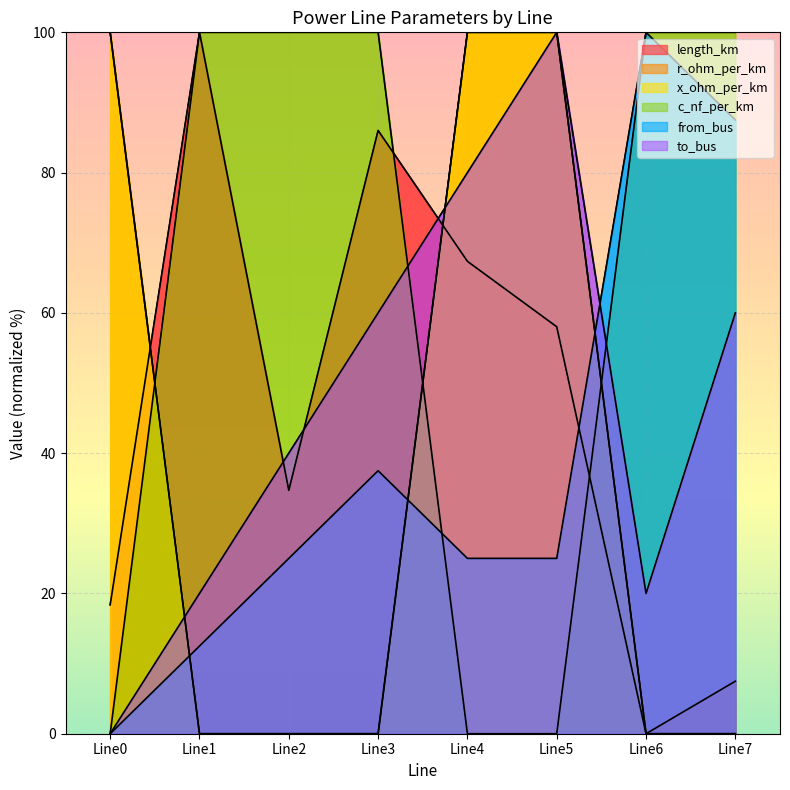

Where is the first local maximum for length_km?

Line1